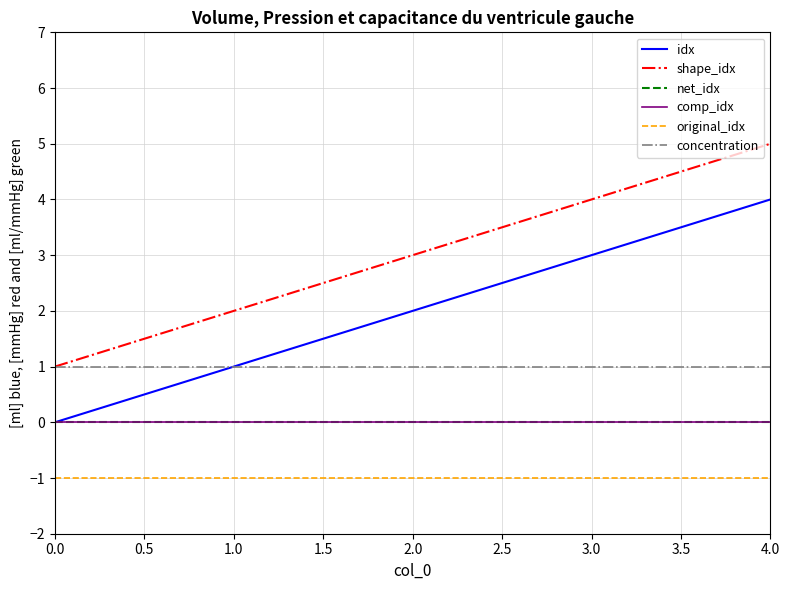

Does the chart have visible grid lines?

Yes